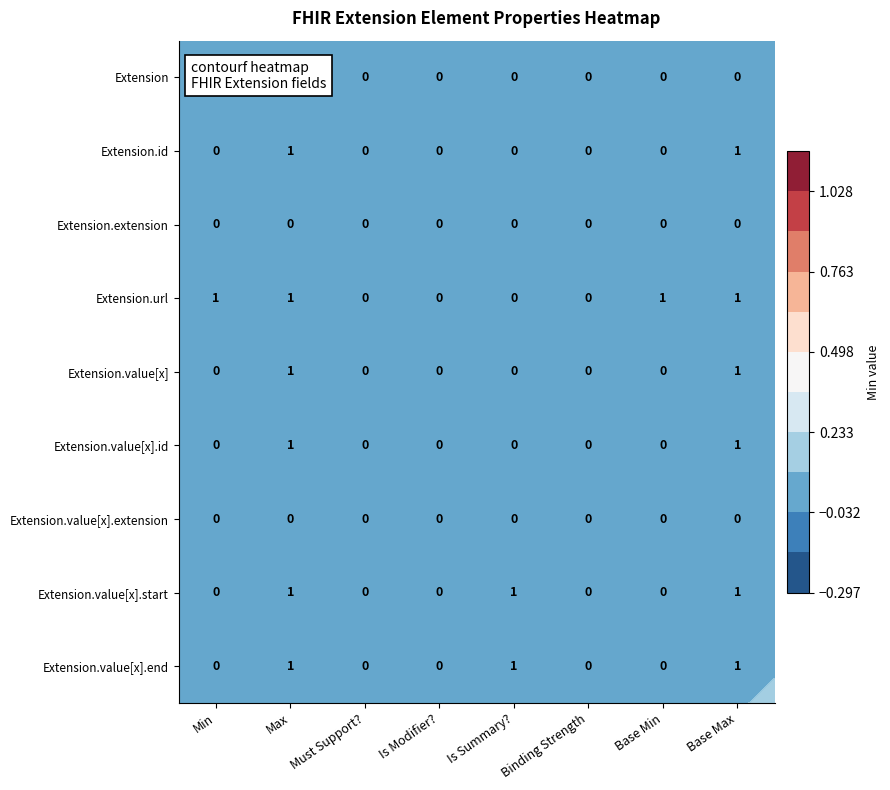

Which series has the largest total across all categories?

Extension.url